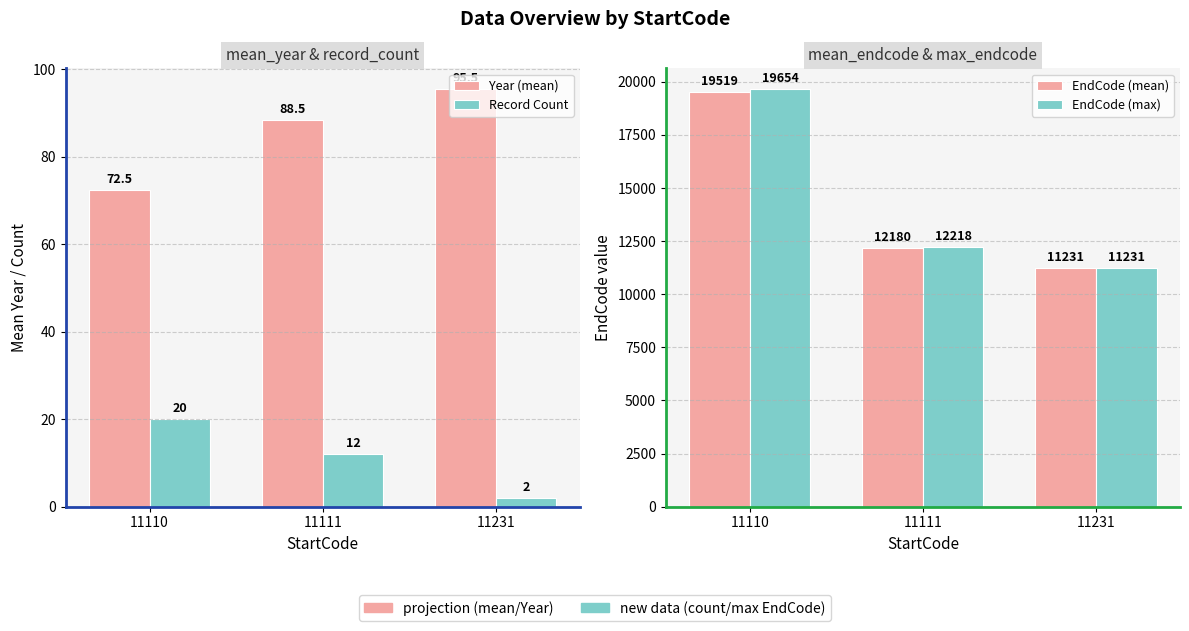

Rank the categories by Year (mean) value from highest to lowest.

11231, 11111, 11110